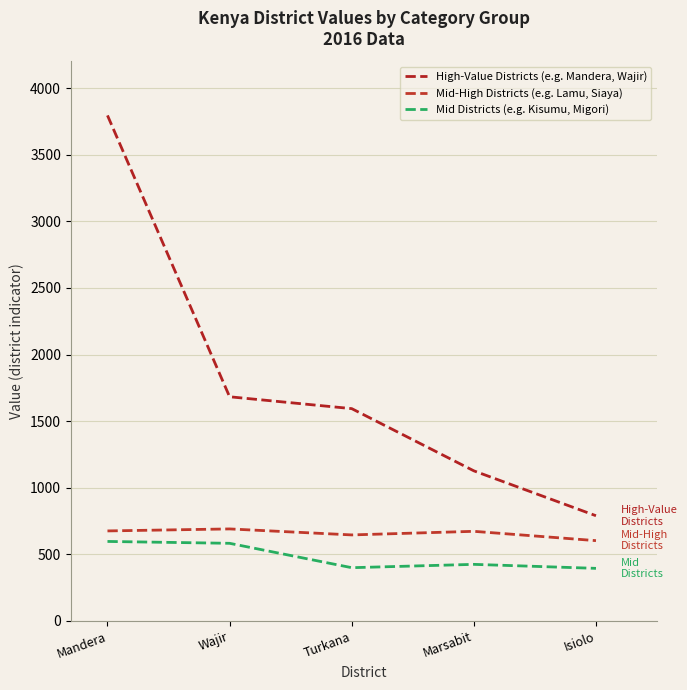

The value of Mid Districts (e.g. Kisumu, Migori) at Wajir is 583. True or false?

True